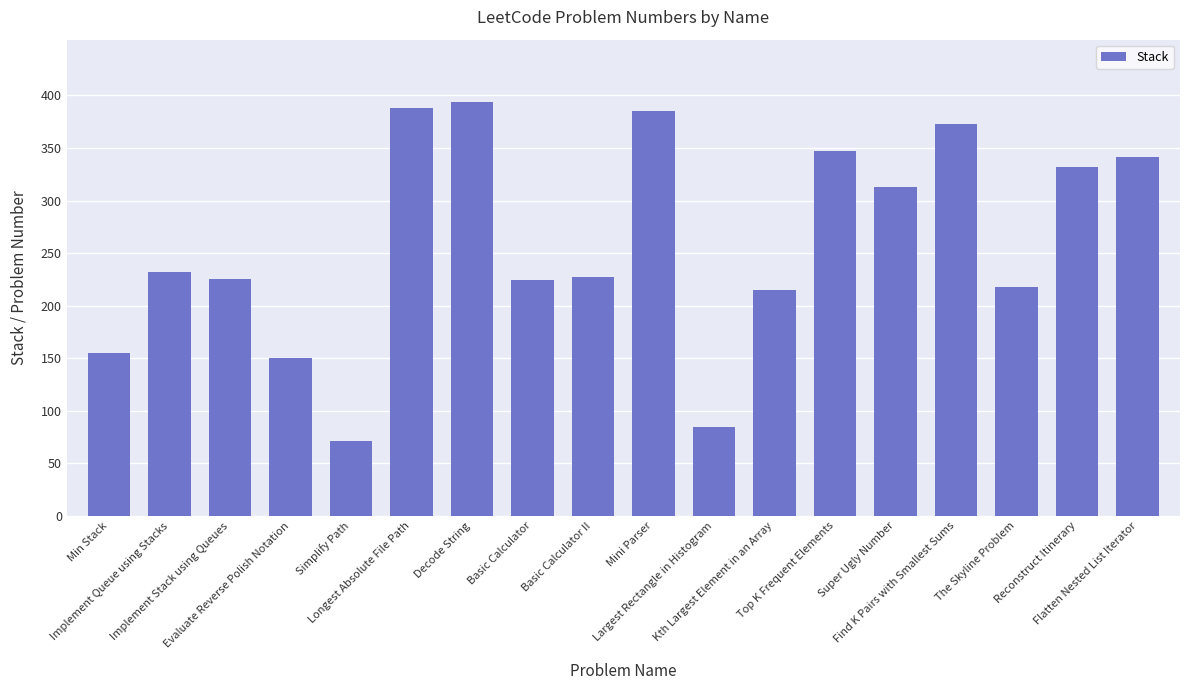

What is the difference between the second highest and minimum values?

317